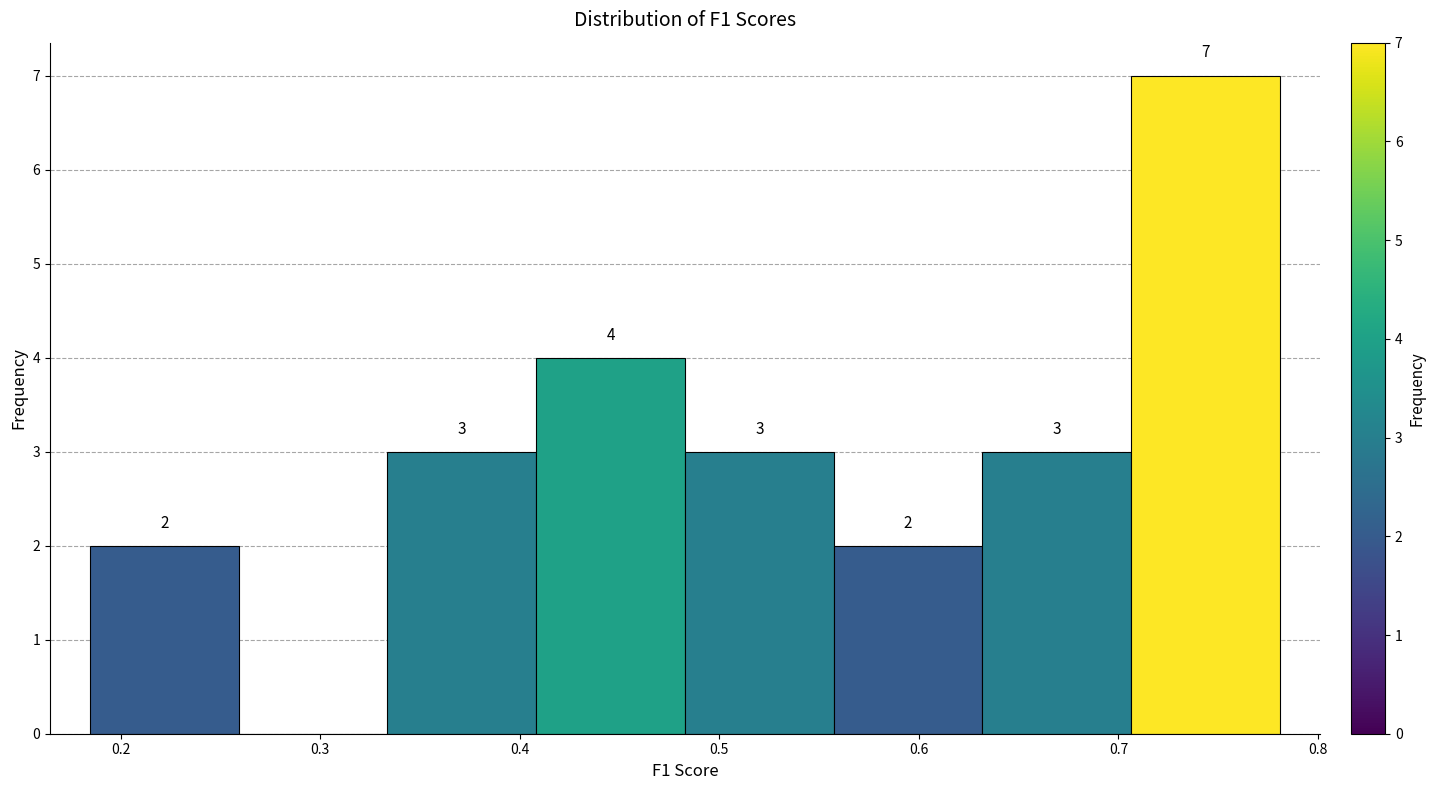

Which range on the x-axis has the tallest bar?

0.71 to 0.78